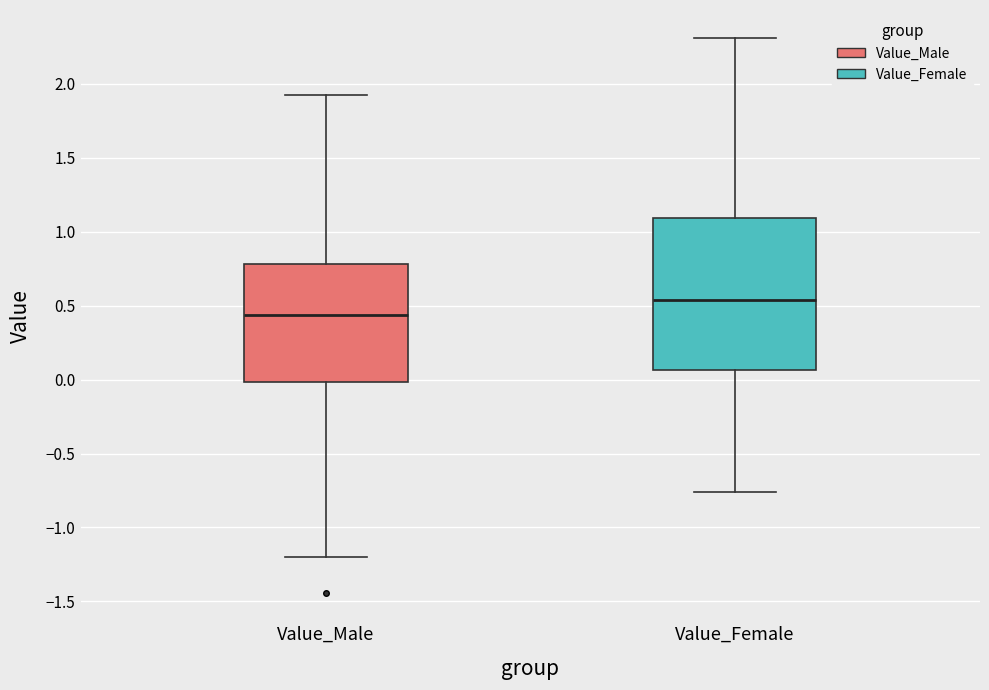

Reading left to right, read every box against the y-axis: the position of its median line, the range the box covers, and the ends of its whiskers. The values are not printed on the chart, so give them approximately, as read against the axis.

Value_Male: median 0.45, box 0.00 to 0.80, whiskers -1.20 to 1.95
Value_Female: median 0.55, box 0.05 to 1.10, whiskers -0.75 to 2.30